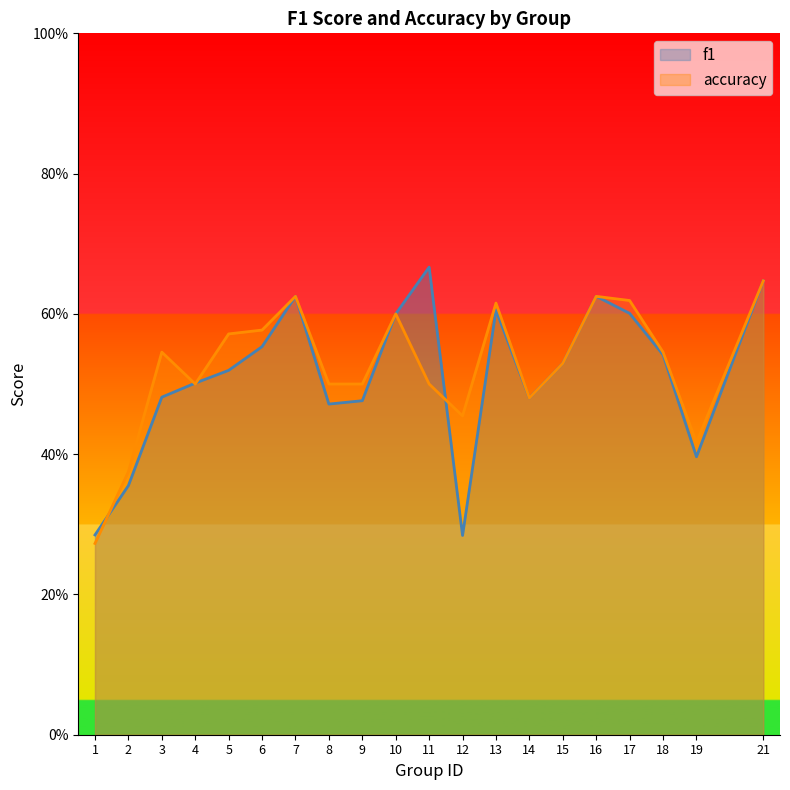

True or false: accuracy has a value of 0.8 at 11.

False